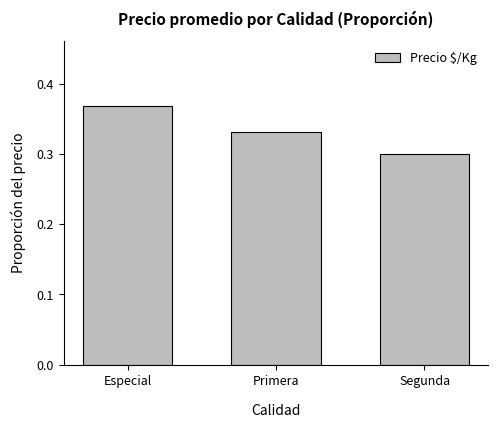

Count the values in the range 0 to 1.

3